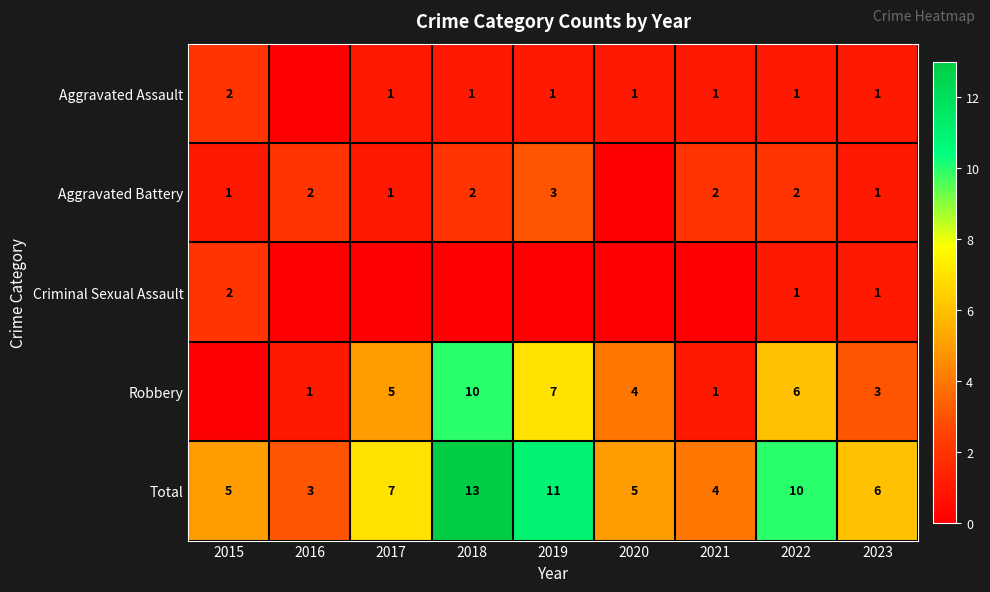

At how many categories does at least one series exceed 6?

4